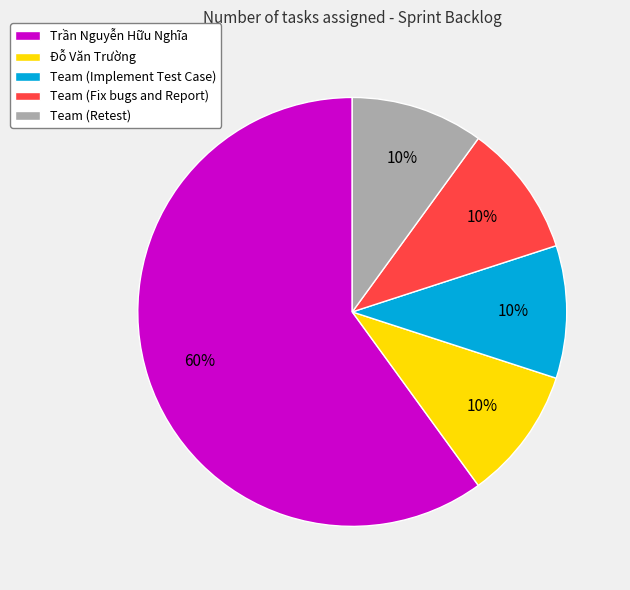

To the nearest percent, what is the combined percentage of Team (Retest) and Trần Nguyễn Hữu Nghĩa?

70%